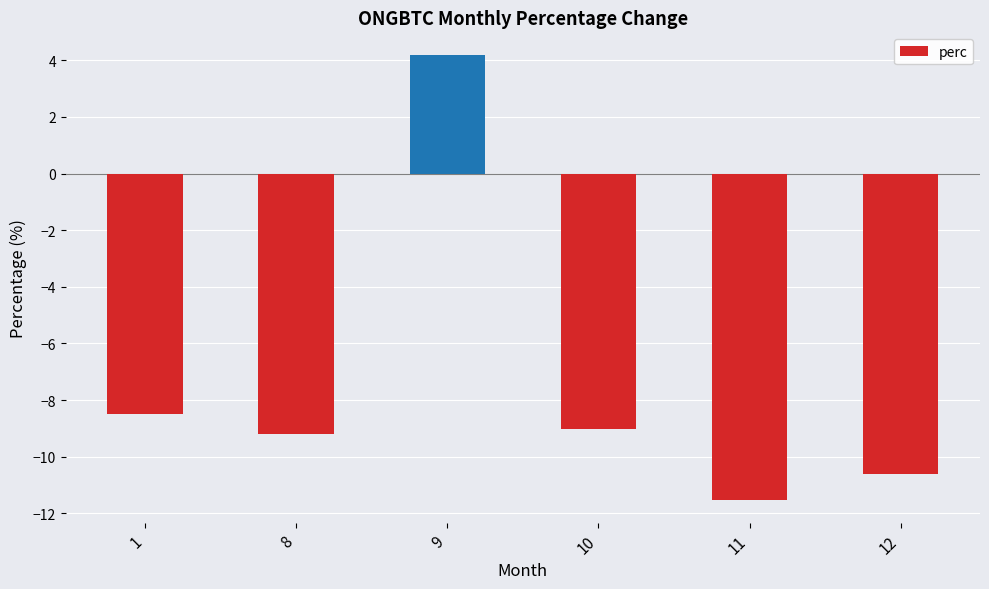

What is the value of the 6th bar from the left?

-10.6